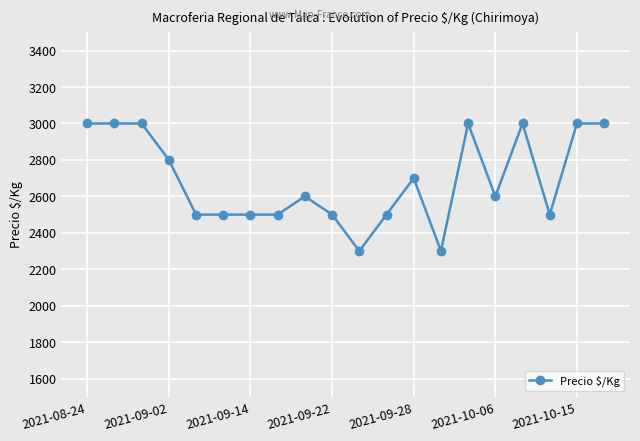

What is the value of the 8th point from the left?

2500